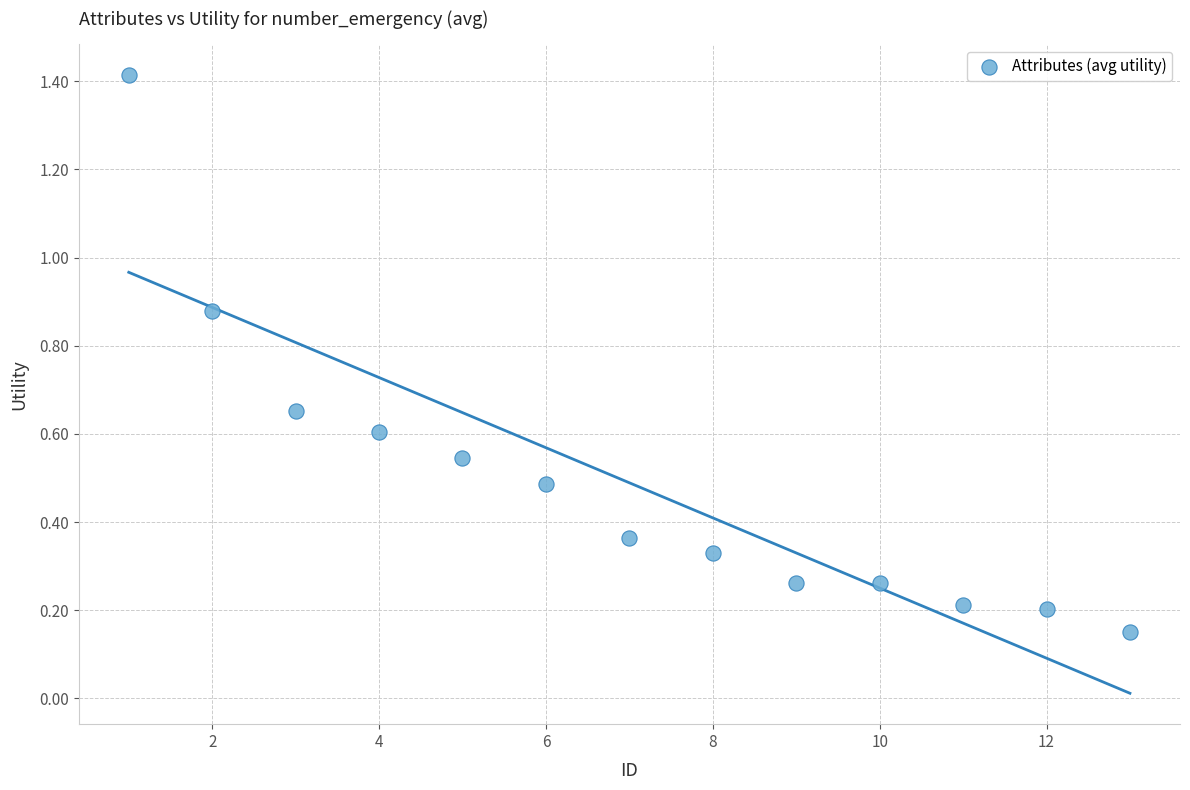

What is the range of X values (max minus min)?

12.0